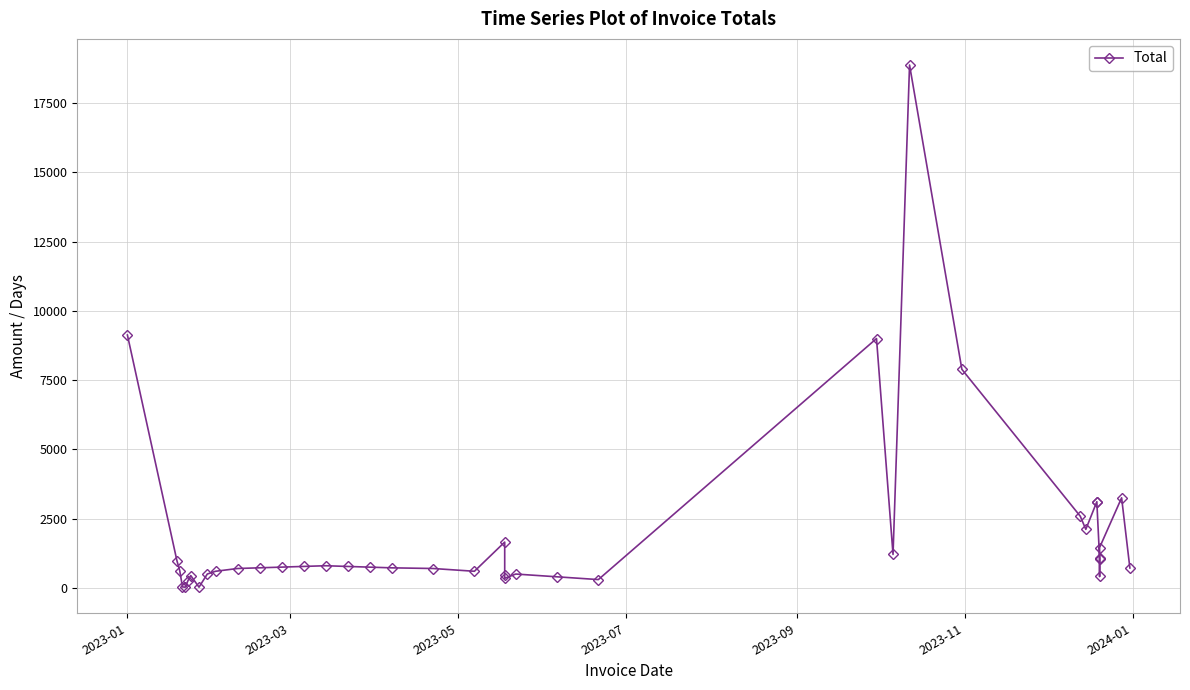

How many data points does each series have?

40